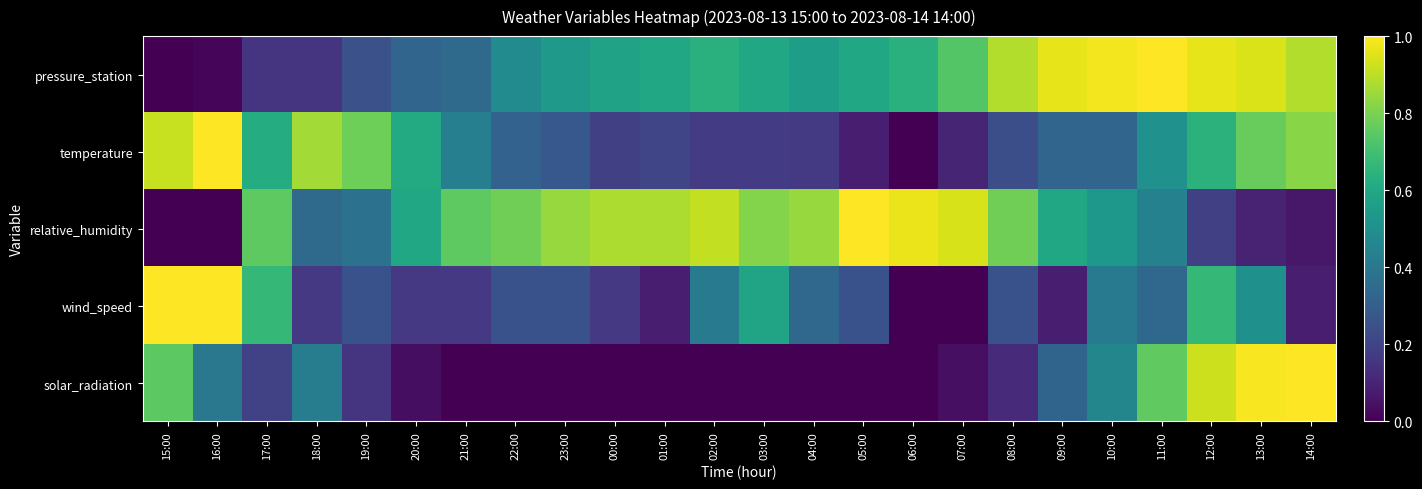

At 12:00, list the series in order from smallest to largest.

relative_humidity, temperature, wind_speed, solar_radiation, pressure_station